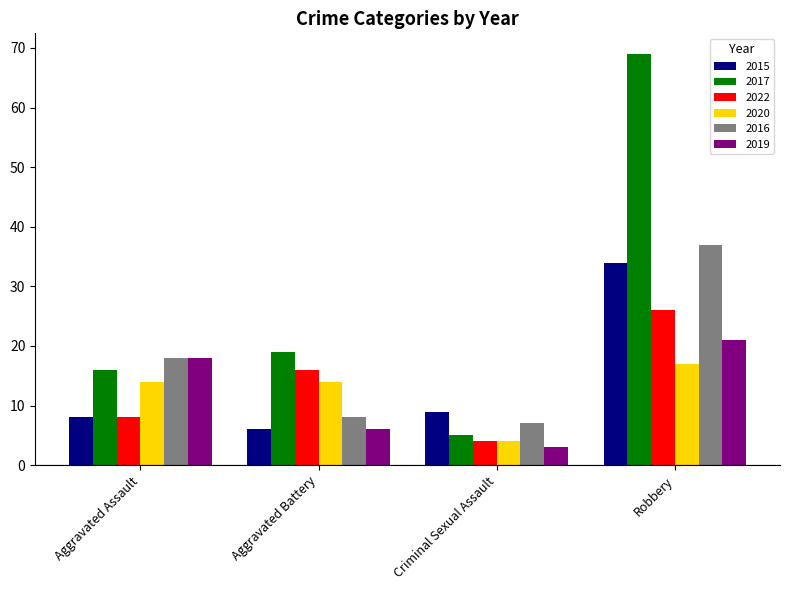

What is the label of the 1st bar from the left?

Aggravated Assault